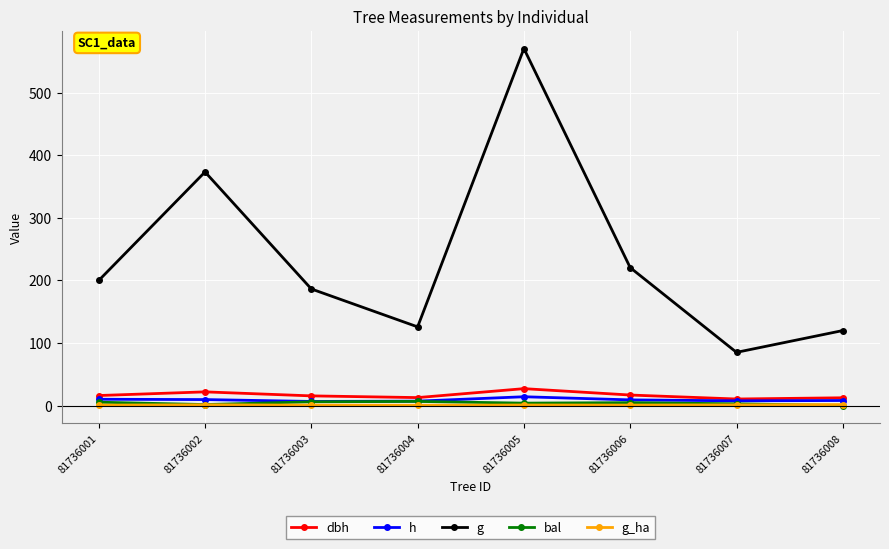

What is the value of the h point at the 4th from the left?

7.0